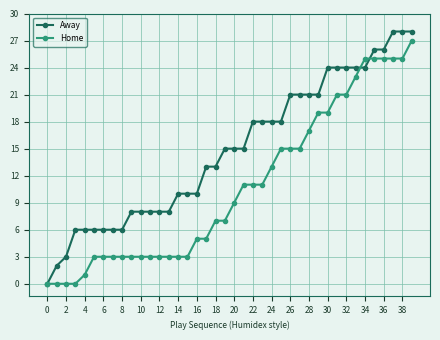

Which series has the largest range (max minus min)?

Away